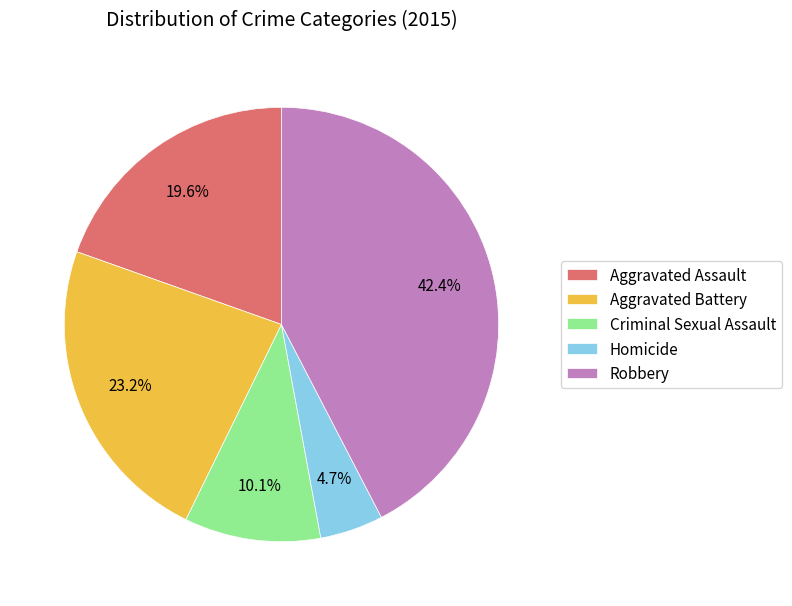

Which slice is the smallest?

Homicide